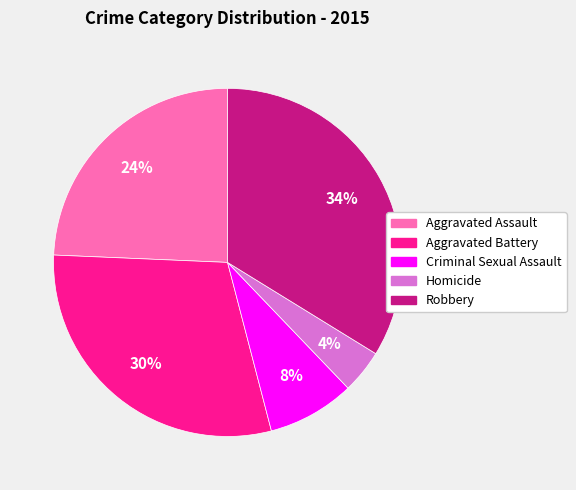

Is there any slice that represents more than half of the pie?

No